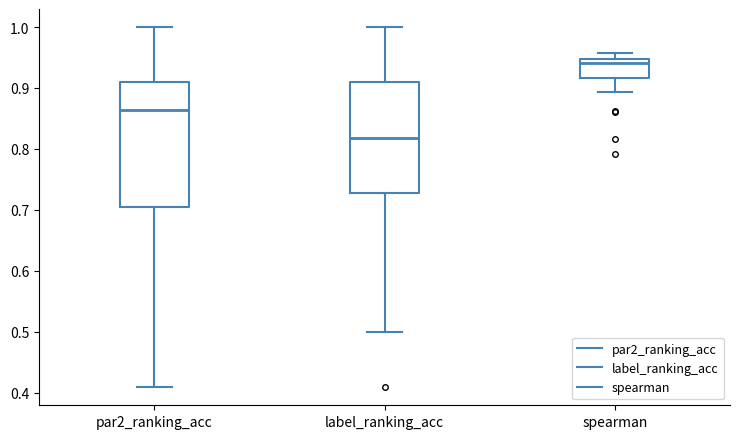

Comparing the boxes themselves (not the whiskers), which one is the tallest?

par2_ranking_acc